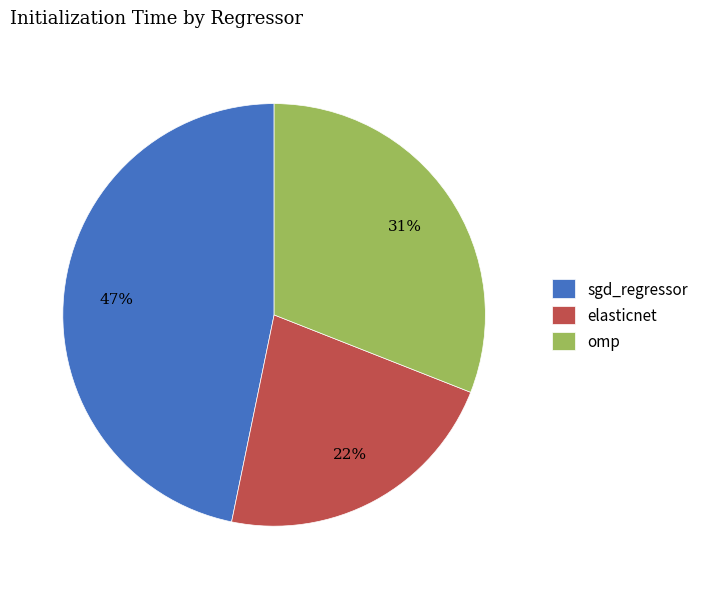

What is the smallest slice in the pie chart?

elasticnet